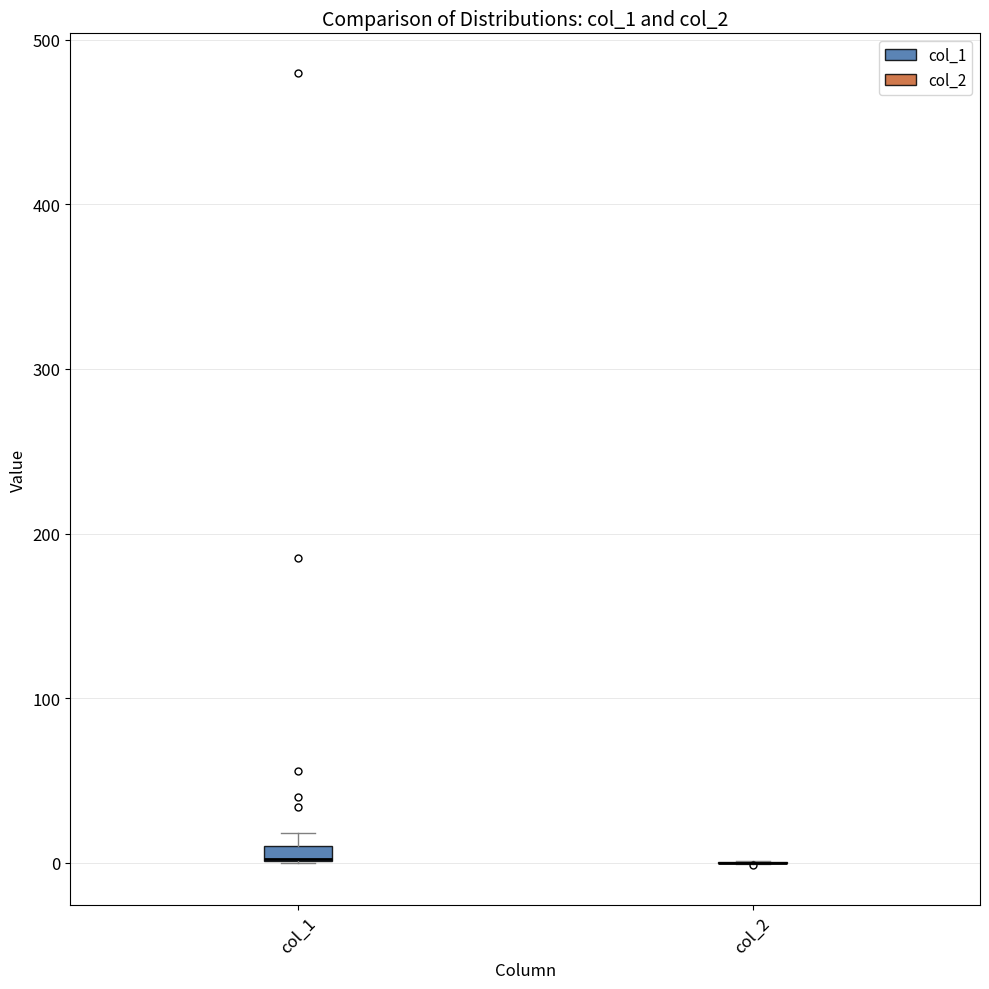

Where is the lower edge of the box for col_1 on the y-axis? The values are not printed on the chart, so give them approximately, as read against the axis.

0